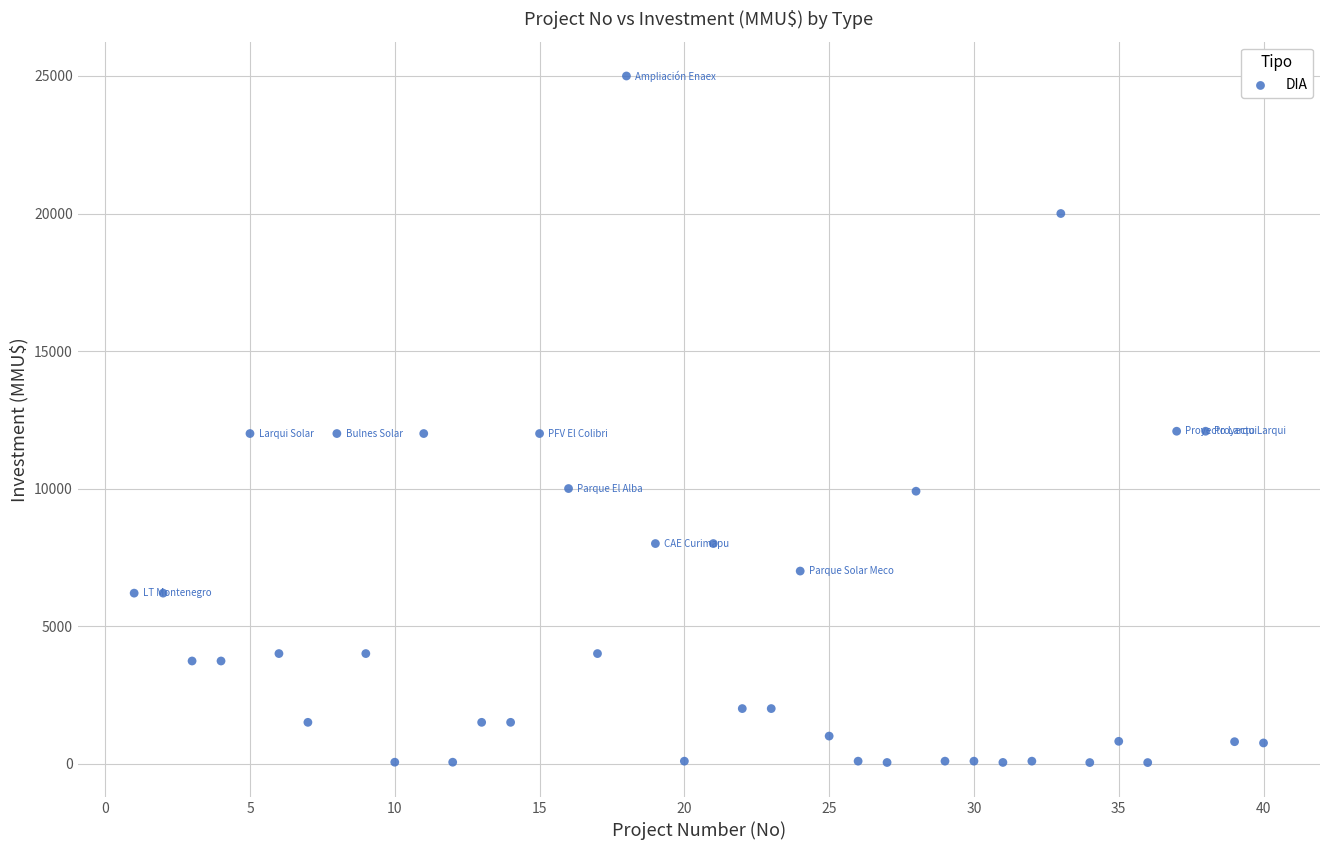

What is the range of Y values (max minus min)?

24963